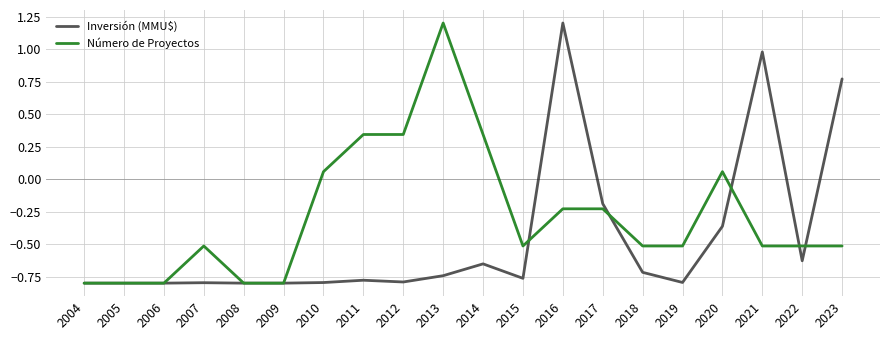

What is the maximum value for Número de Proyectos?

1.2